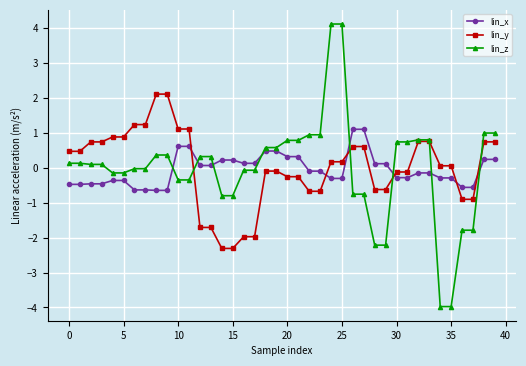

What are all the series names shown in the legend?

lin_x, lin_y, lin_z